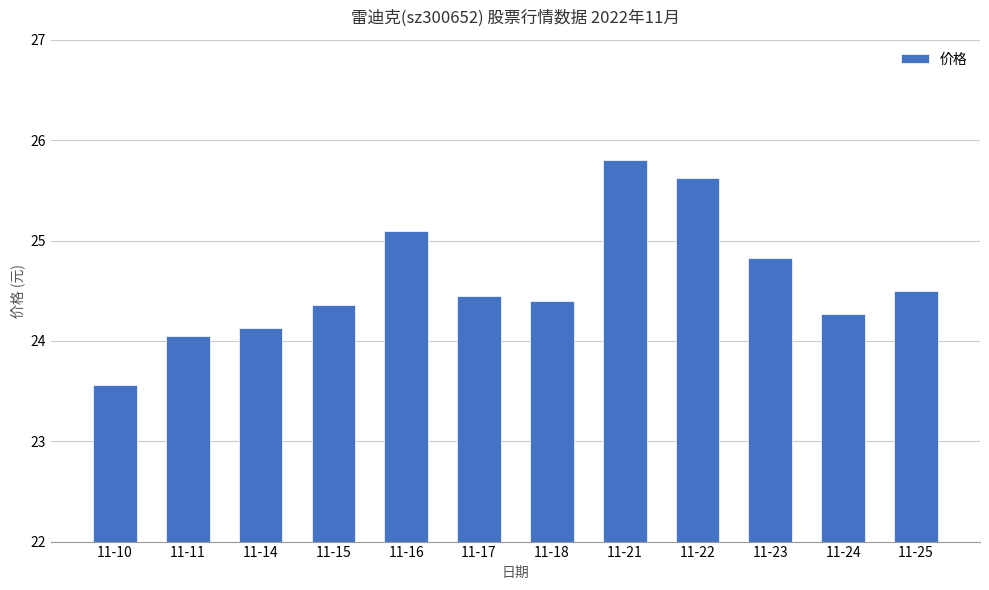

Are the bars grouped side by side (vs. stacked)?

No